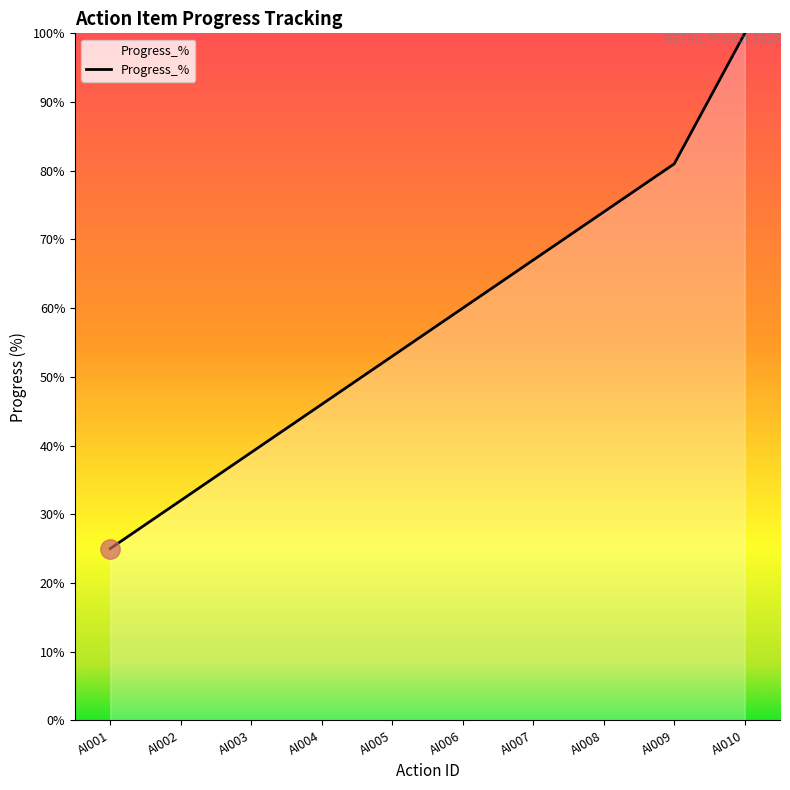

What is the average value?

58